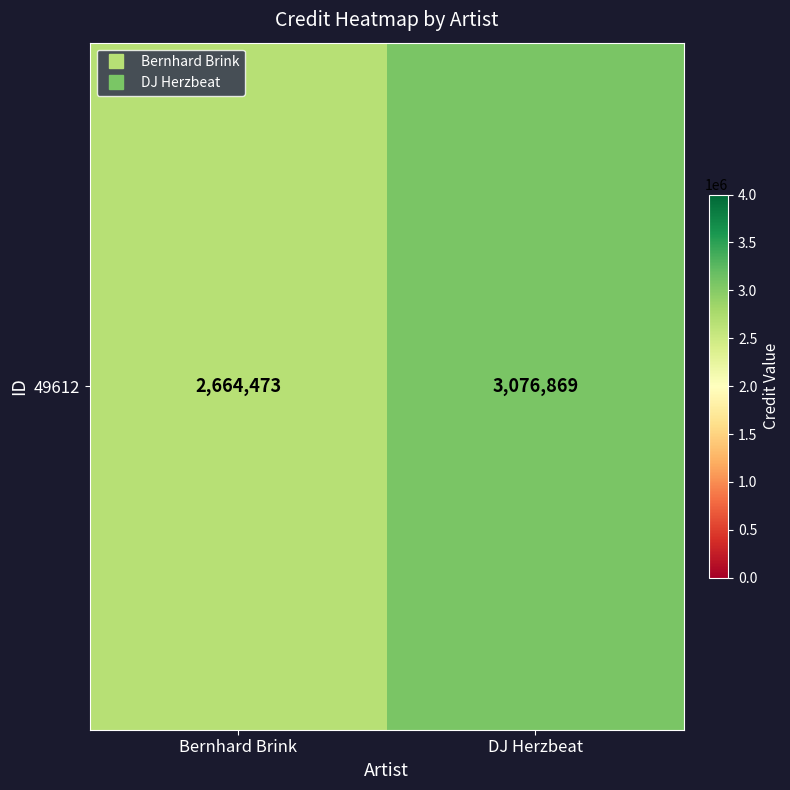

What is the sum of the values at DJ Herzbeat and Bernhard Brink?

5741342